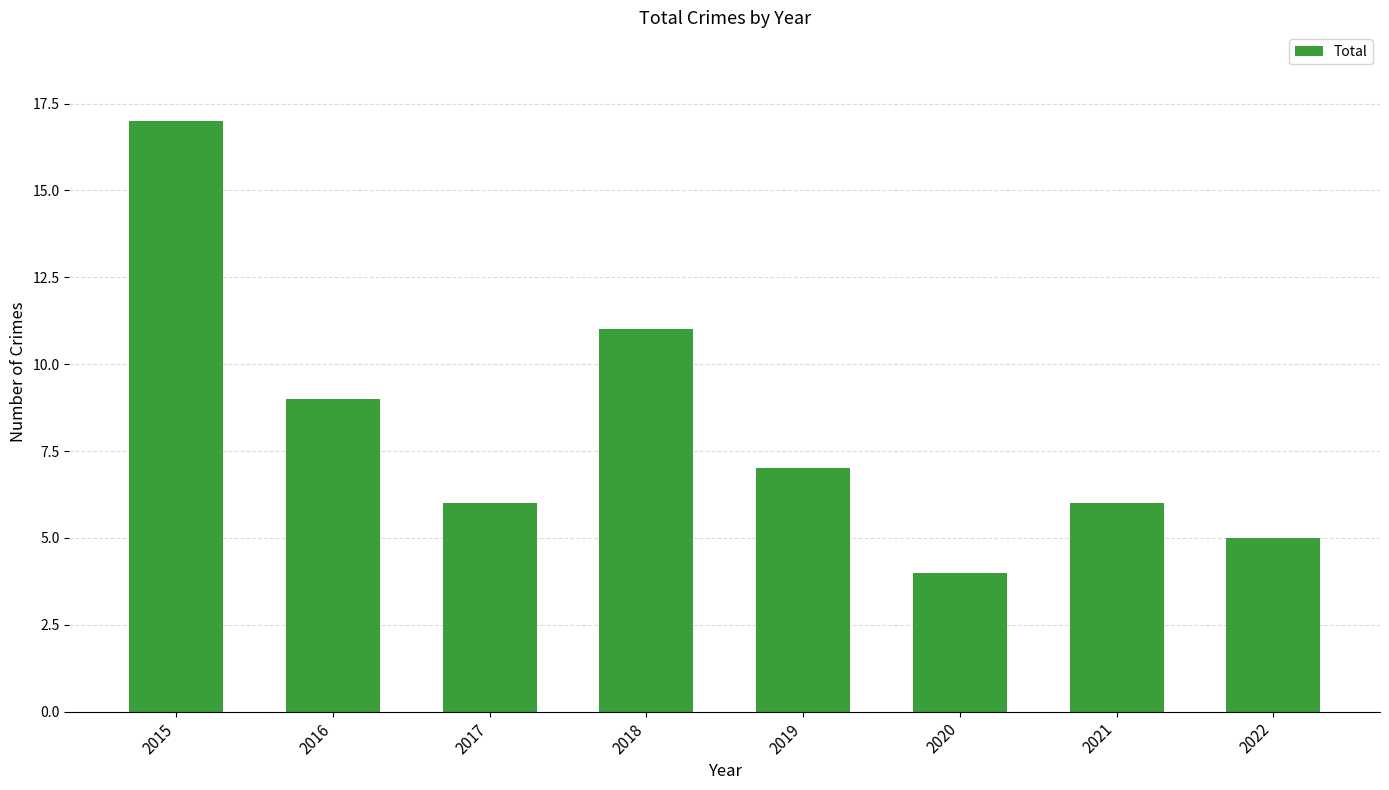

Which category has the highest value across all series?

2015